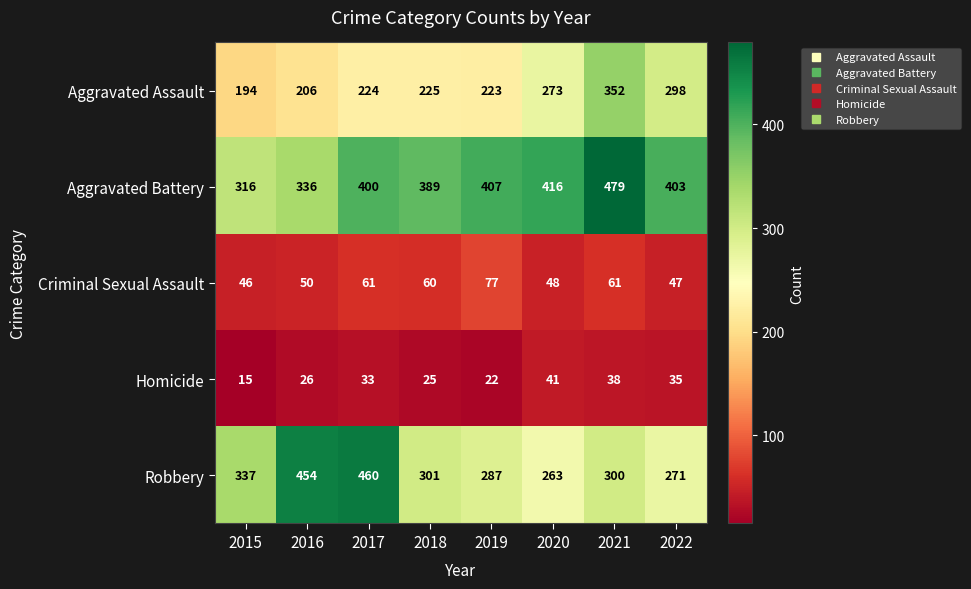

At how many categories does at least one series exceed 239?

8